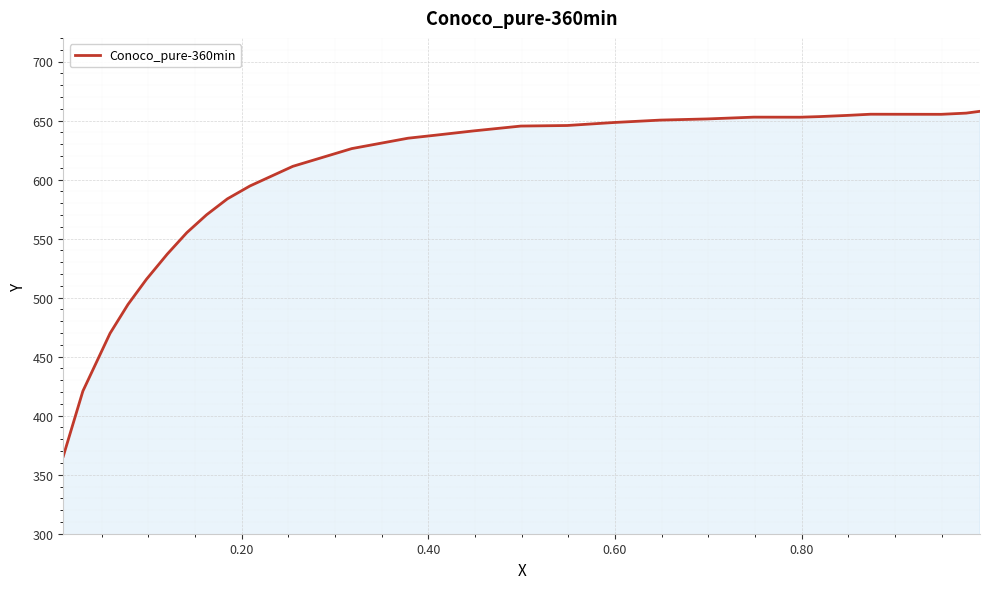

What is the smallest value displayed?

365.6